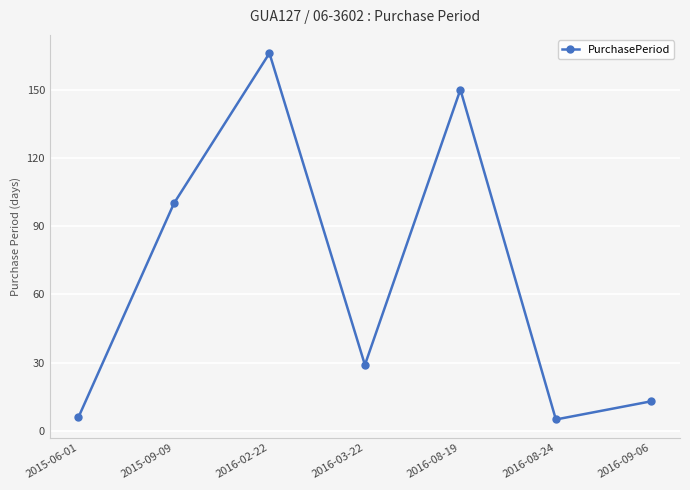

Where does the data first go above 29?

2015-09-09